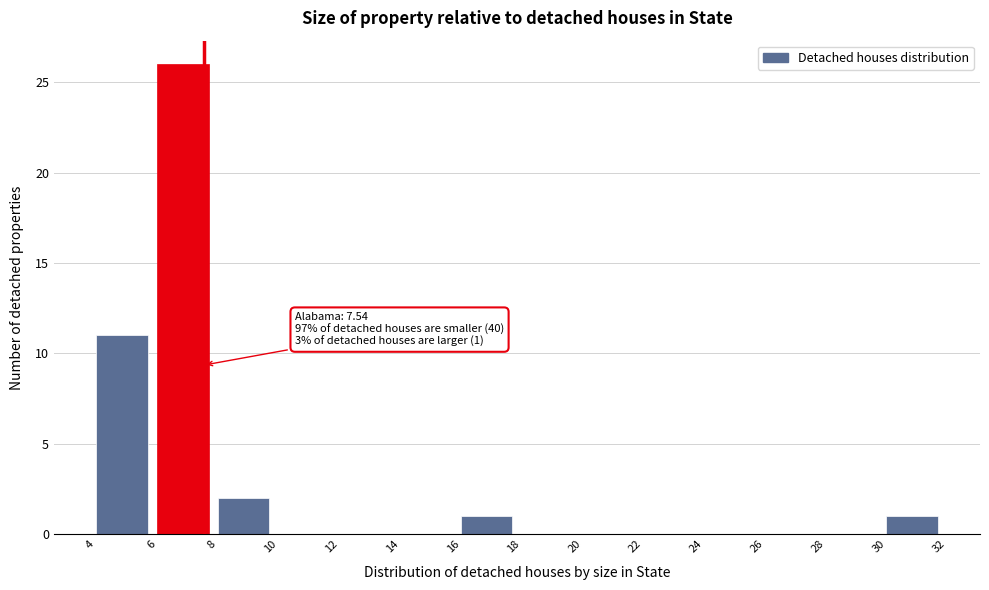

Which range on the x-axis has the tallest bar?

6 to 8